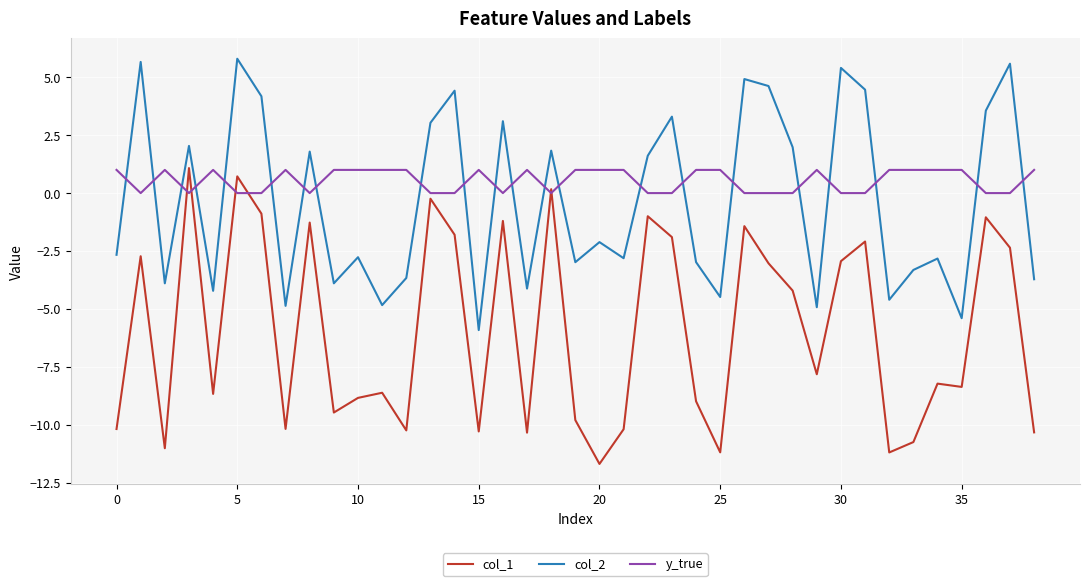

Does the chart have visible grid lines?

Yes